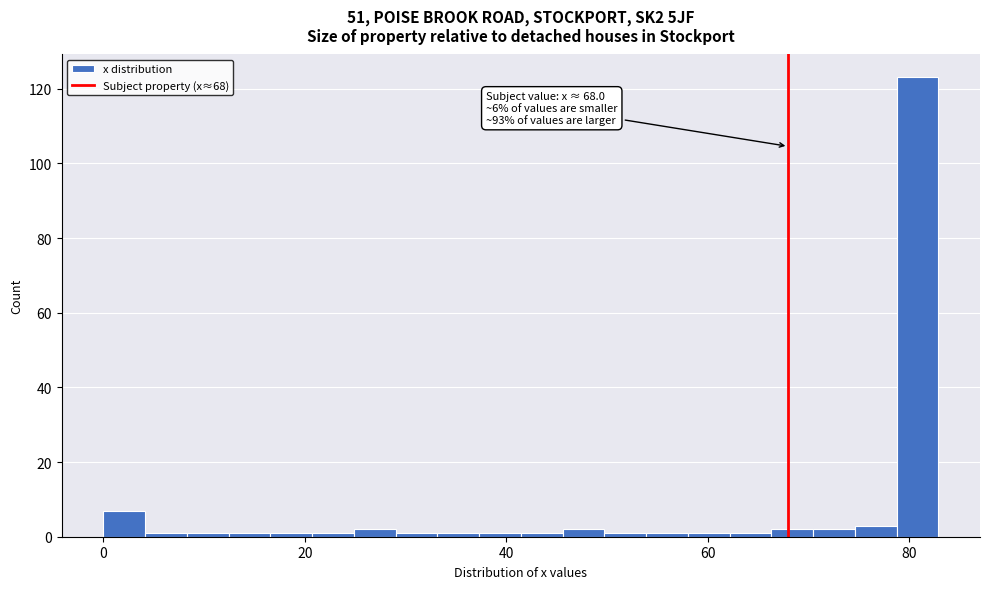

Read against the x-axis, roughly where is the centre of the tallest bar?

80